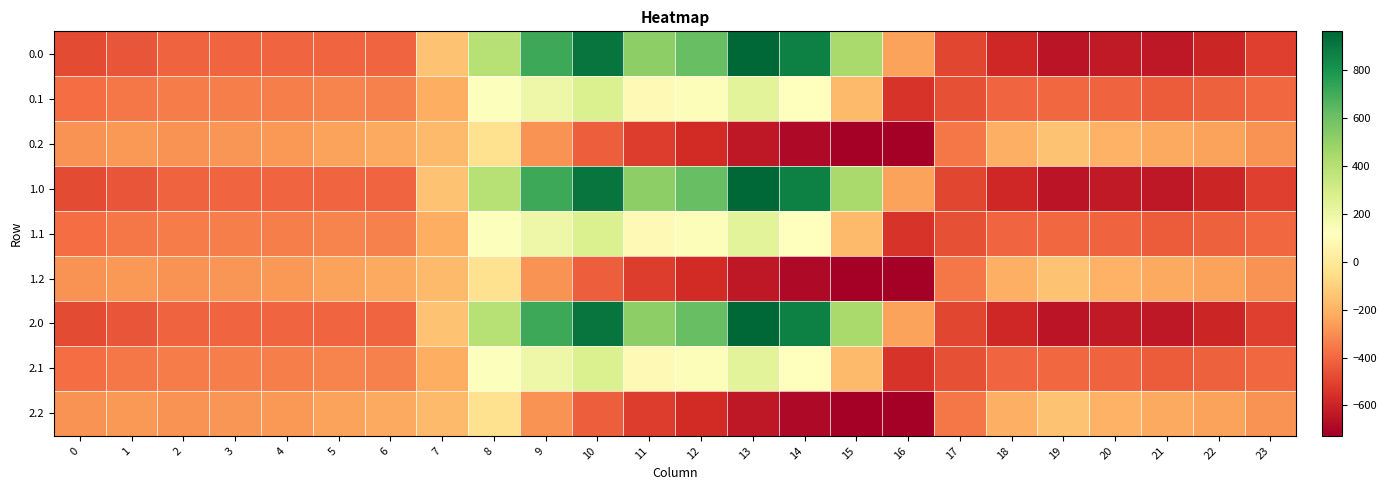

Reading left to right, extract all data points from this chart.

0.0: 0=-482.0	1=-449.5	2=-410.3	3=-404.4	4=-404.9	5=-403.8	6=-408.0	7=-150.1	8=395.3	9=716.9	10=916.2	11=516.0	12=619.4	13=962.7	14=870.3	15=443.0	16=-250.9	17=-494.8	18=-586.7	19=-649.2	20=-629.9	21=-638.4	22=-592.3	23=-511.3
0.1: 0=-384.6	1=-361.1	2=-347.9	3=-342.7	4=-339.6	5=-325.7	6=-332.2	7=-217.1	8=125.2	9=191.1	10=274.1	11=87.0	12=134.6	13=241.5	14=113.7	15=-173.1	16=-547.3	17=-466.6	18=-405.4	19=-400.2	20=-414.5	21=-432.4	22=-419.9	23=-399.4
0.2: 0=-287.1	1=-272.7	2=-285.5	3=-281.0	4=-274.4	5=-245.0	6=-228.8	7=-176.6	8=-35.3	9=-288.5	10=-423.5	11=-520.6	12=-571.2	13=-640.4	14=-687.4	15=-725.8	16=-726.6	17=-362.4	18=-210.0	19=-151.0	20=-199.2	21=-226.4	22=-247.4	23=-287.5
1.0: 0=-482.0	1=-449.5	2=-410.3	3=-404.4	4=-404.9	5=-403.8	6=-408.0	7=-150.1	8=395.3	9=716.9	10=916.2	11=516.0	12=619.4	13=962.7	14=870.3	15=443.0	16=-250.9	17=-494.8	18=-586.7	19=-649.2	20=-629.9	21=-638.4	22=-592.3	23=-511.3
1.1: 0=-384.6	1=-361.1	2=-347.9	3=-342.7	4=-339.6	5=-325.7	6=-332.2	7=-217.1	8=125.2	9=191.1	10=274.1	11=87.0	12=134.6	13=241.5	14=113.7	15=-173.1	16=-547.3	17=-466.6	18=-405.4	19=-400.2	20=-414.5	21=-432.4	22=-419.9	23=-399.4
1.2: 0=-287.1	1=-272.7	2=-285.5	3=-281.0	4=-274.4	5=-245.0	6=-228.8	7=-176.6	8=-35.3	9=-288.5	10=-423.5	11=-520.6	12=-571.2	13=-640.4	14=-687.4	15=-725.8	16=-726.6	17=-362.4	18=-210.0	19=-151.0	20=-199.2	21=-226.4	22=-247.4	23=-287.5
2.0: 0=-482.0	1=-449.5	2=-410.3	3=-404.4	4=-404.9	5=-403.8	6=-408.0	7=-150.1	8=395.3	9=716.9	10=916.2	11=516.0	12=619.4	13=962.7	14=870.3	15=443.0	16=-250.9	17=-494.8	18=-586.7	19=-649.2	20=-629.9	21=-638.4	22=-592.3	23=-511.3
2.1: 0=-384.6	1=-361.1	2=-347.9	3=-342.7	4=-339.6	5=-325.7	6=-332.2	7=-217.1	8=125.2	9=191.1	10=274.1	11=87.0	12=134.6	13=241.5	14=113.7	15=-173.1	16=-547.3	17=-466.6	18=-405.4	19=-400.2	20=-414.5	21=-432.4	22=-419.9	23=-399.4
2.2: 0=-287.1	1=-272.7	2=-285.5	3=-281.0	4=-274.4	5=-245.0	6=-228.8	7=-176.6	8=-35.3	9=-288.5	10=-423.5	11=-520.6	12=-571.2	13=-640.4	14=-687.4	15=-725.8	16=-726.6	17=-362.4	18=-210.0	19=-151.0	20=-199.2	21=-226.4	22=-247.4	23=-287.5